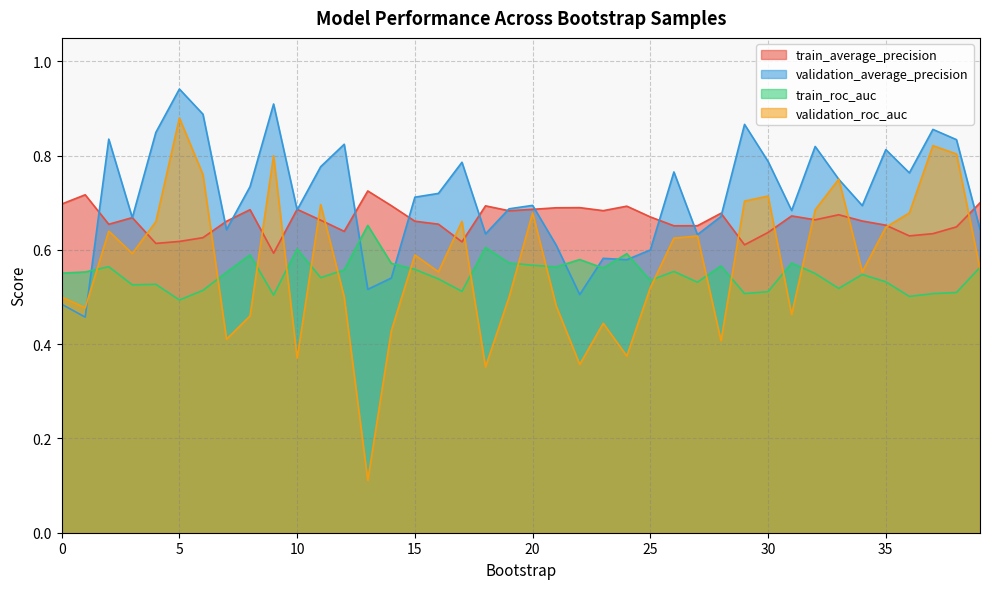

What is the value of the validation_roc_auc point at the 21st from the left?

0.7